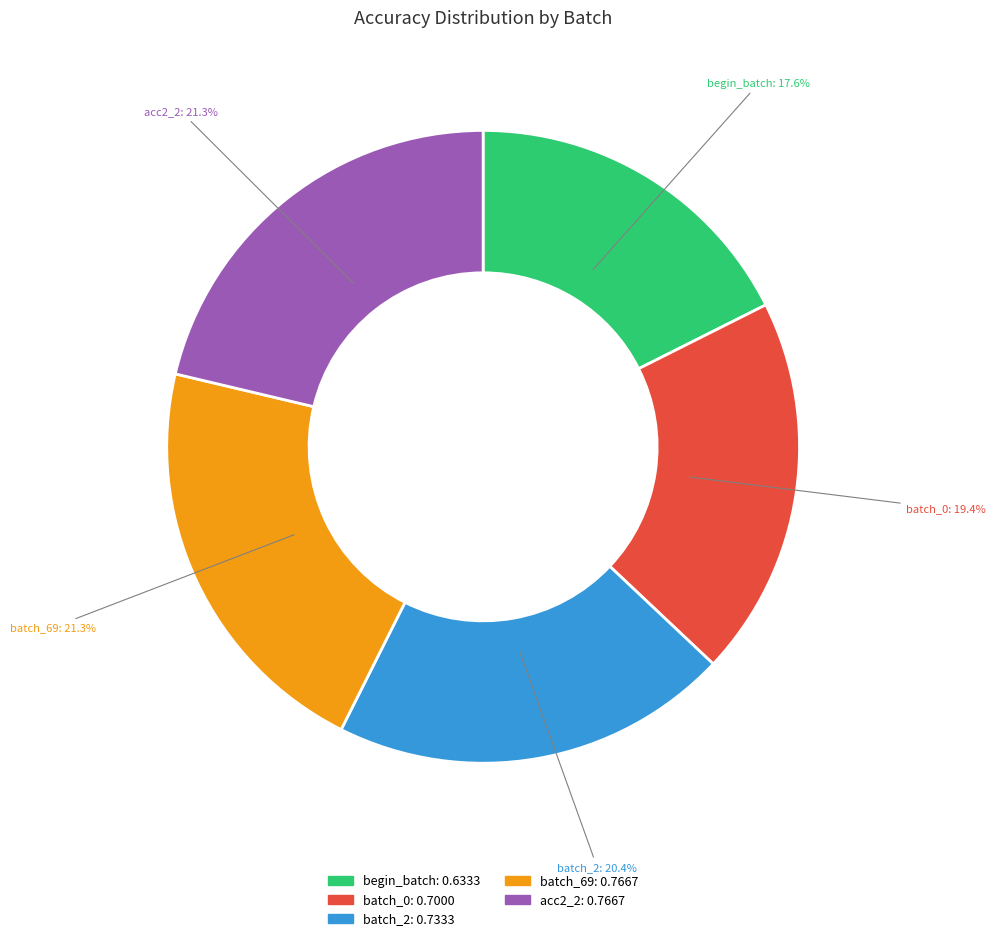

To the nearest percent, what percentage of the pie is batch_0?

19%